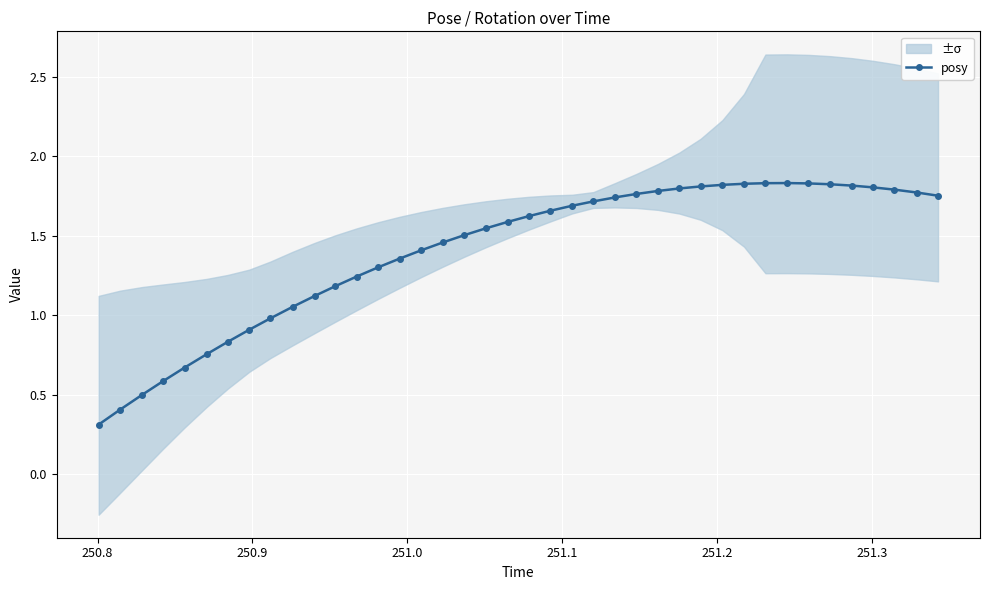

True or false: posy has more than 0 points higher than both neighbors.

True